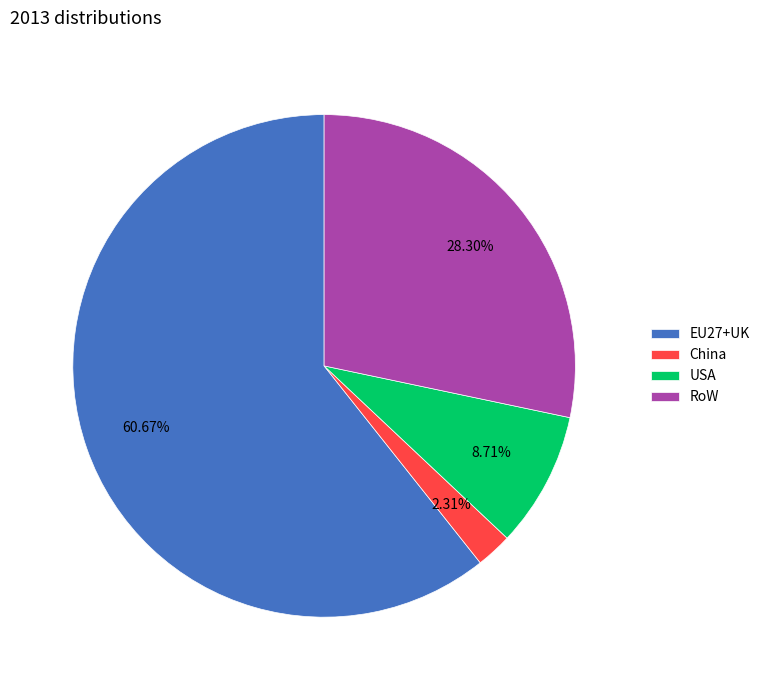

To the nearest percent, what is the combined percentage of RoW and USA?

37%